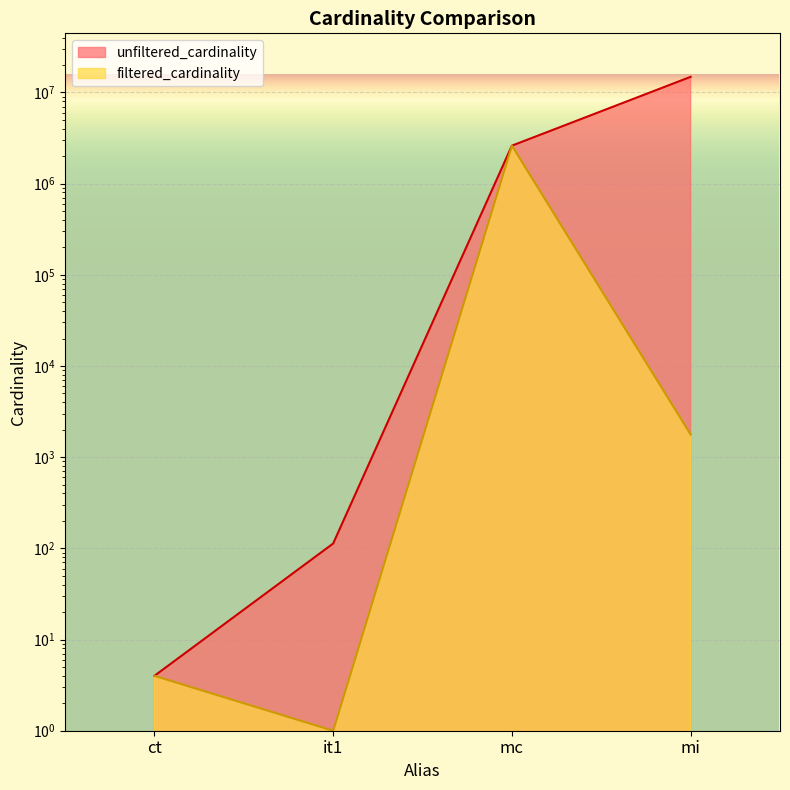

True or false: unfiltered_cardinality and filtered_cardinality cross at least once.

False